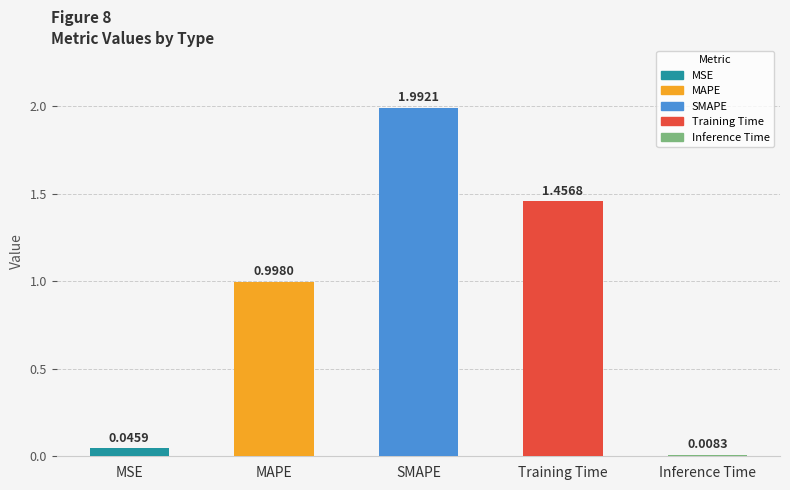

What is the approximate value at MAPE?

1.0